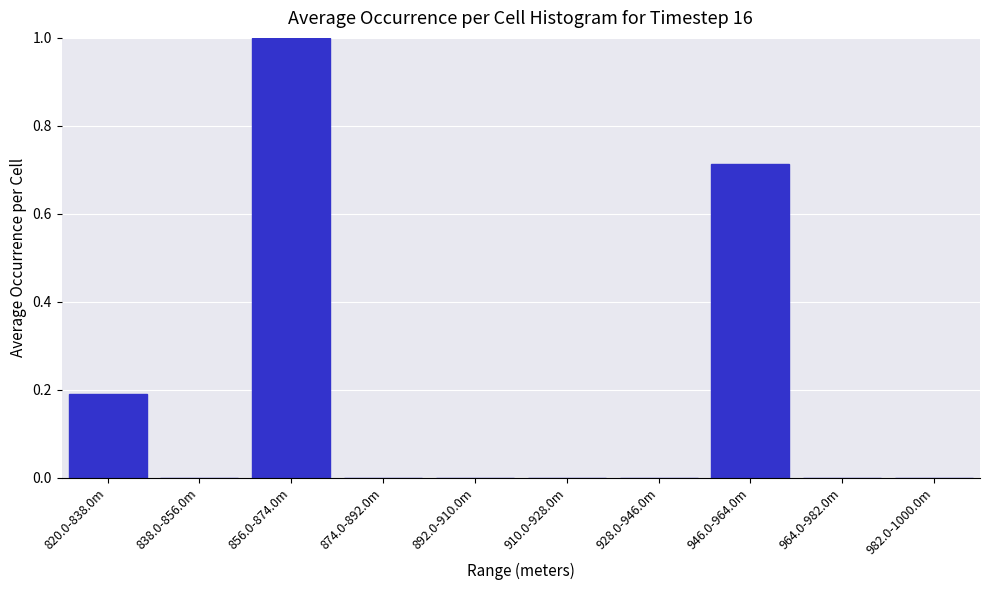

What is the change in value from 856.0-874.0m to 910.0-928.0m?

-1.0